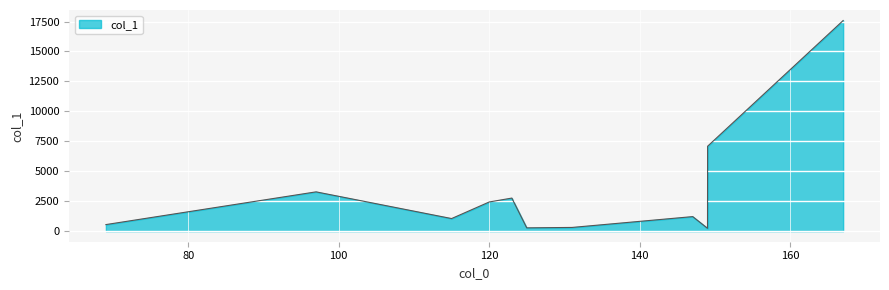

What is the difference between the maximum and second lowest values?

17303.7